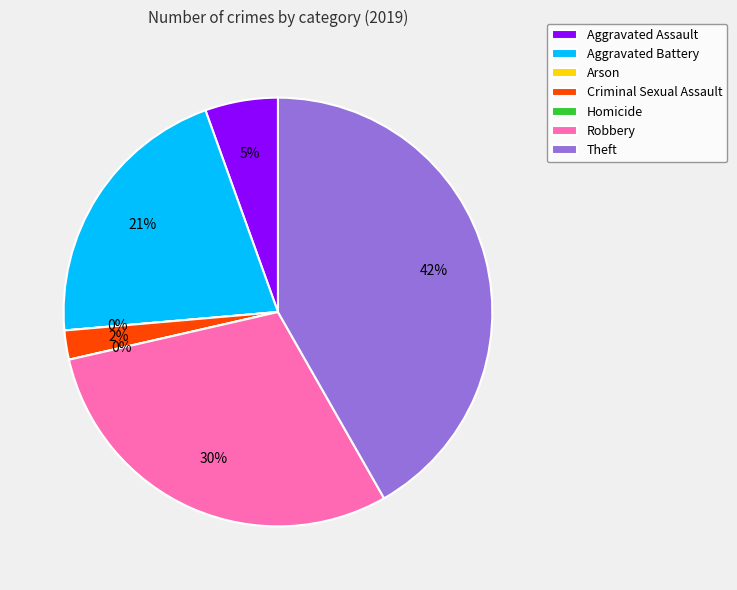

To the nearest percent, what is the difference between the Homicide and Aggravated Battery slice percentages?

21%